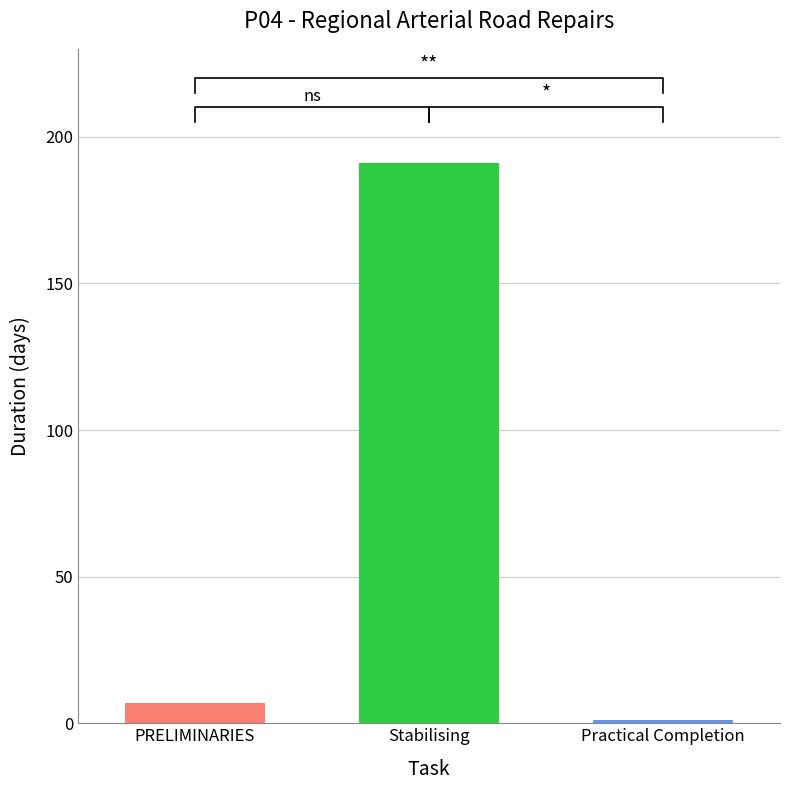

Where does the data first go above 183?

Stabilising